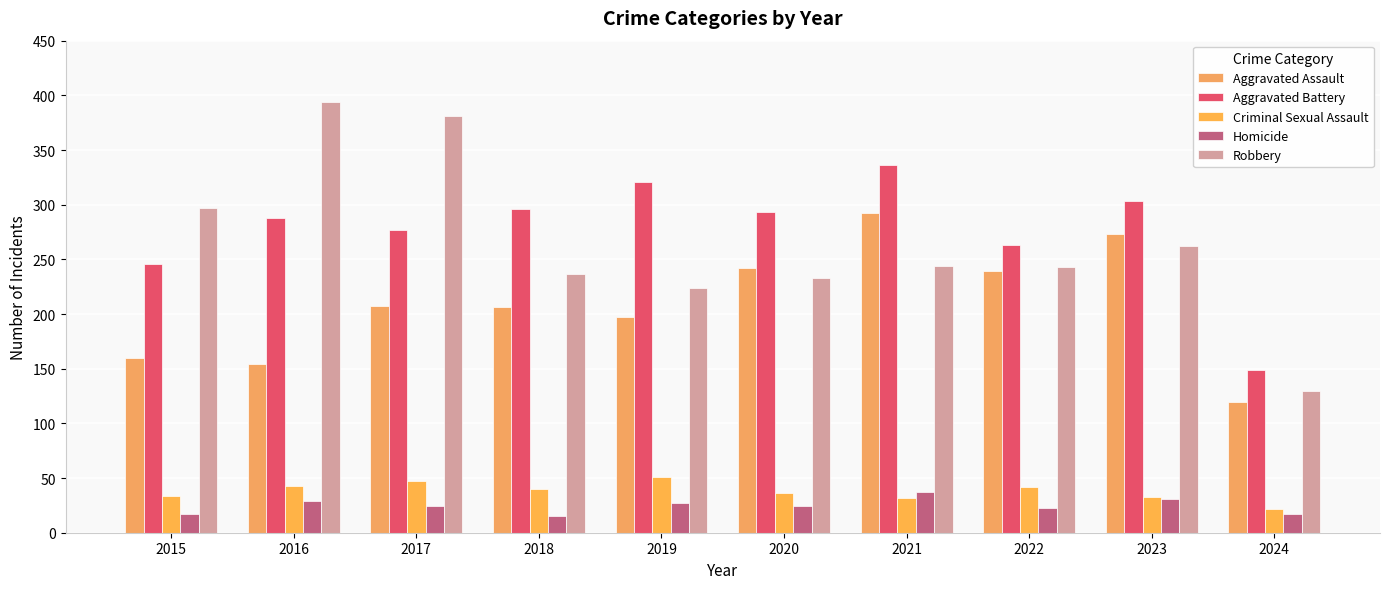

What is the highest value of the Robbery series?

394